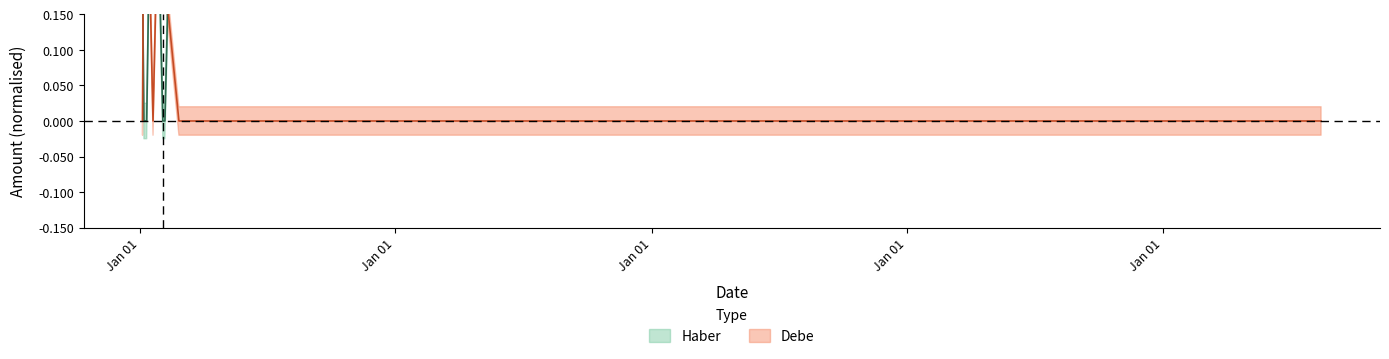

What is the difference between the highest and lowest values at 2019-01-07?

0.4